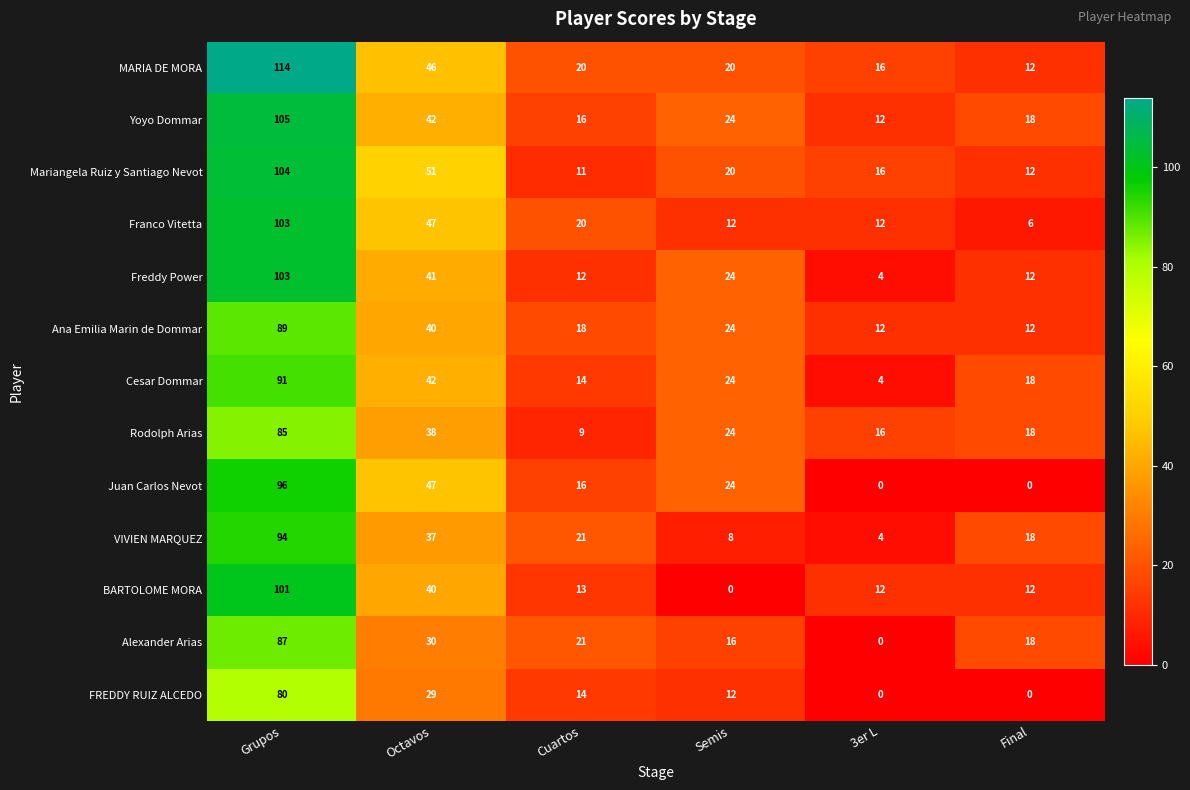

Is the value of Mariangela Ruiz y Santiago Nevot at Octavos greater than the value of Juan Carlos Nevot at Cuartos?

Yes